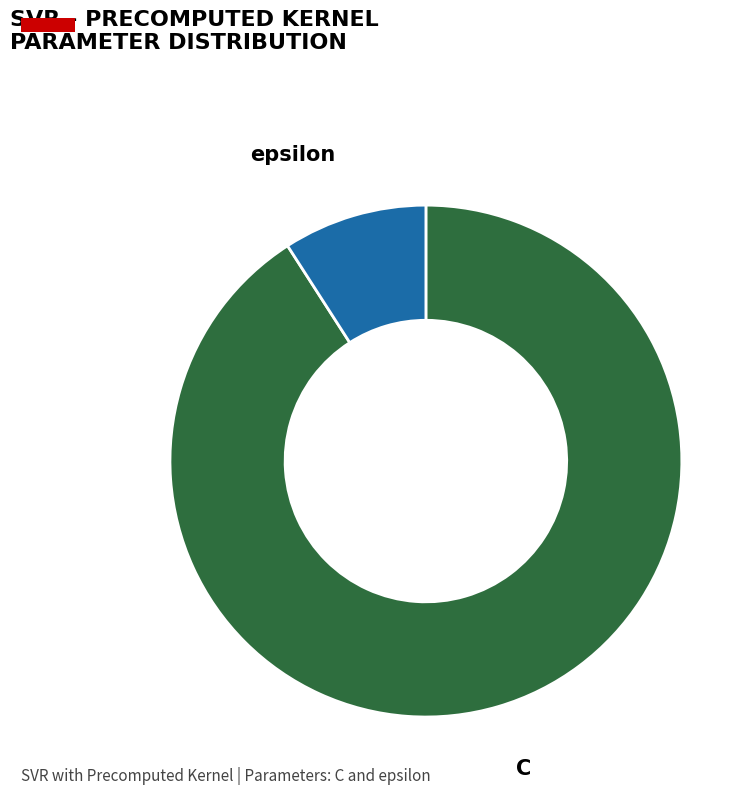

Rank the categories by value from lowest to highest.

epsilon, C